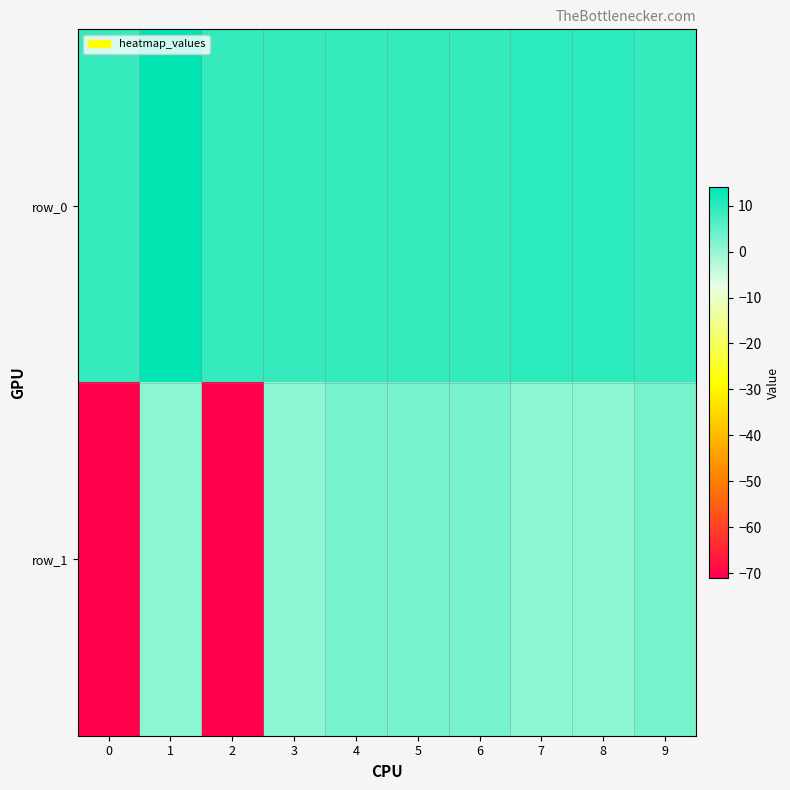

What is the smallest value displayed?

-71